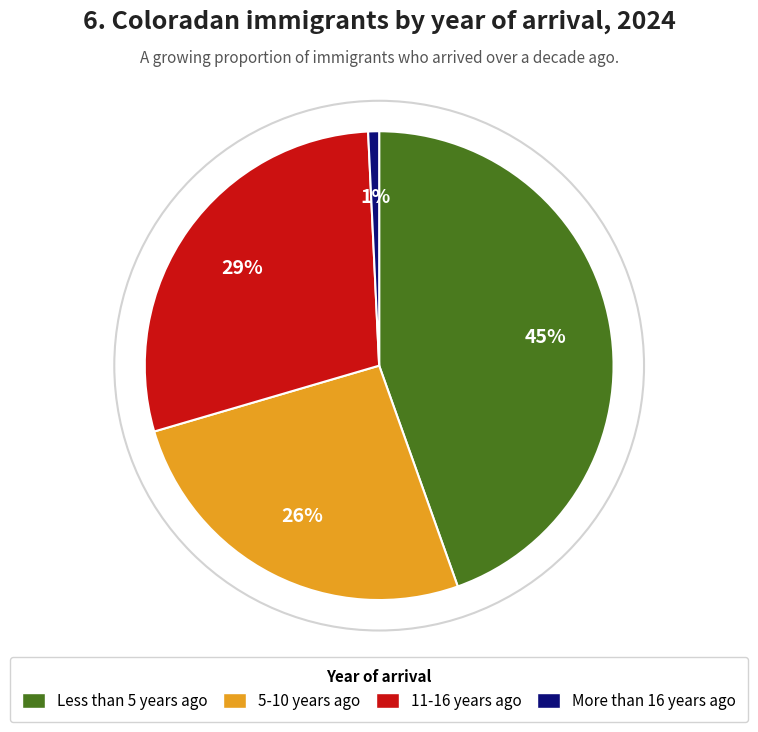

Is it true that 11-16 years ago is 29% of the pie?

True